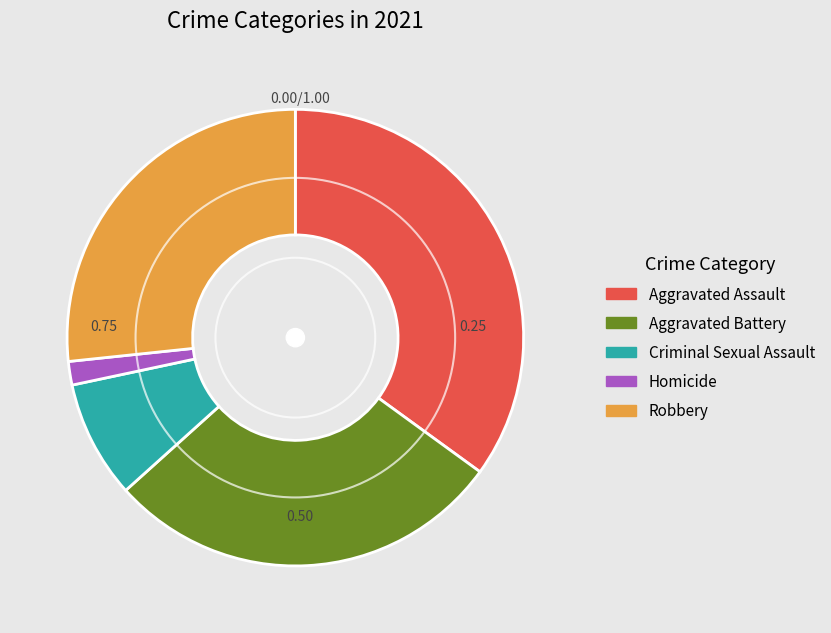

True or false: Criminal Sexual Assault accounts for 21% of the total.

False